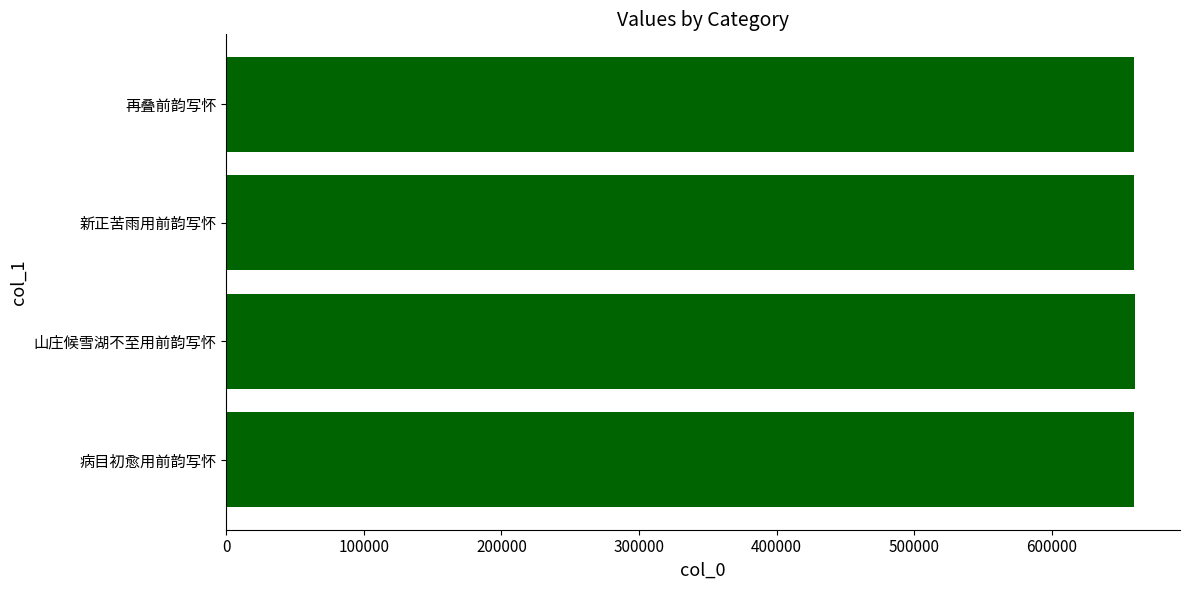

The value at 病目初愈用前韵写怀 is 881753. True or false?

False